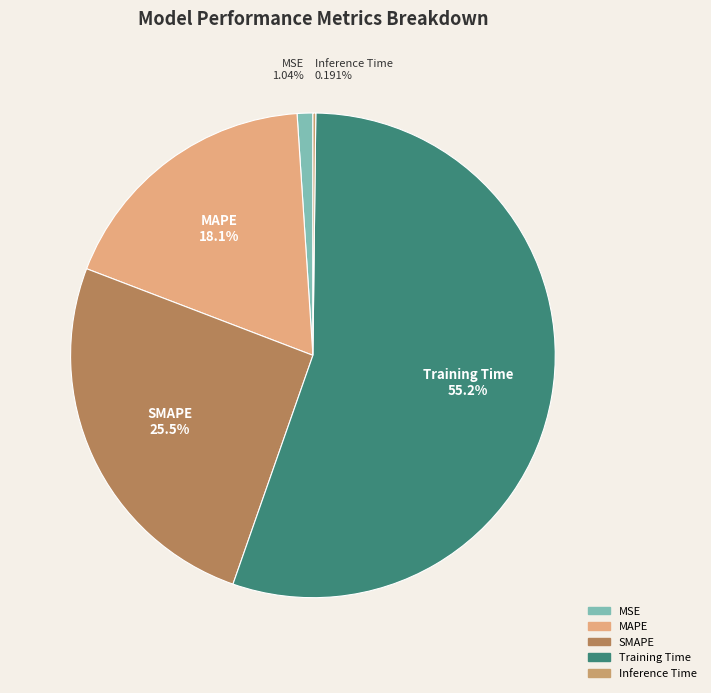

To the nearest percent, what is the difference between the SMAPE and Training Time slice percentages?

30%